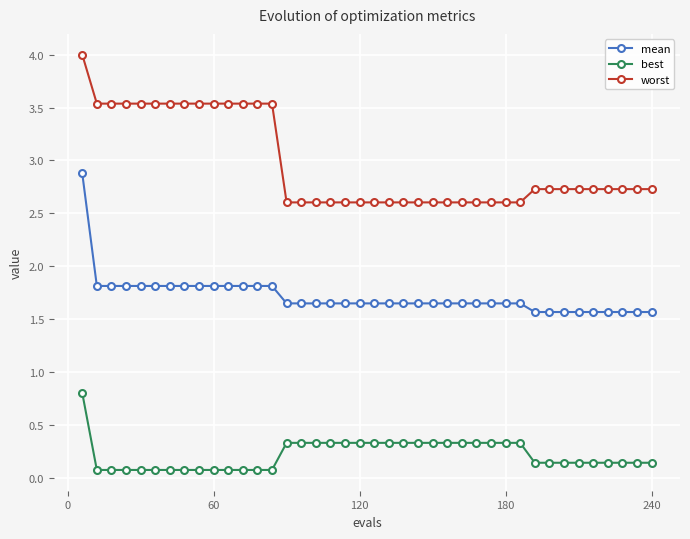

Rank the series by their average value, from lowest to highest.

best, mean, worst